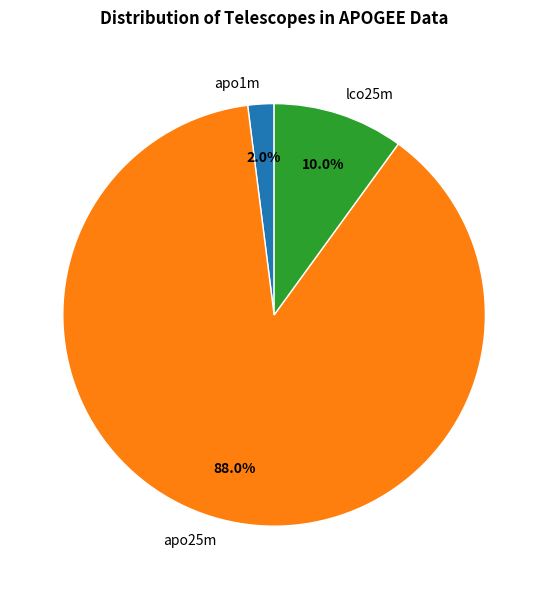

Does any single category account for the majority?

Yes